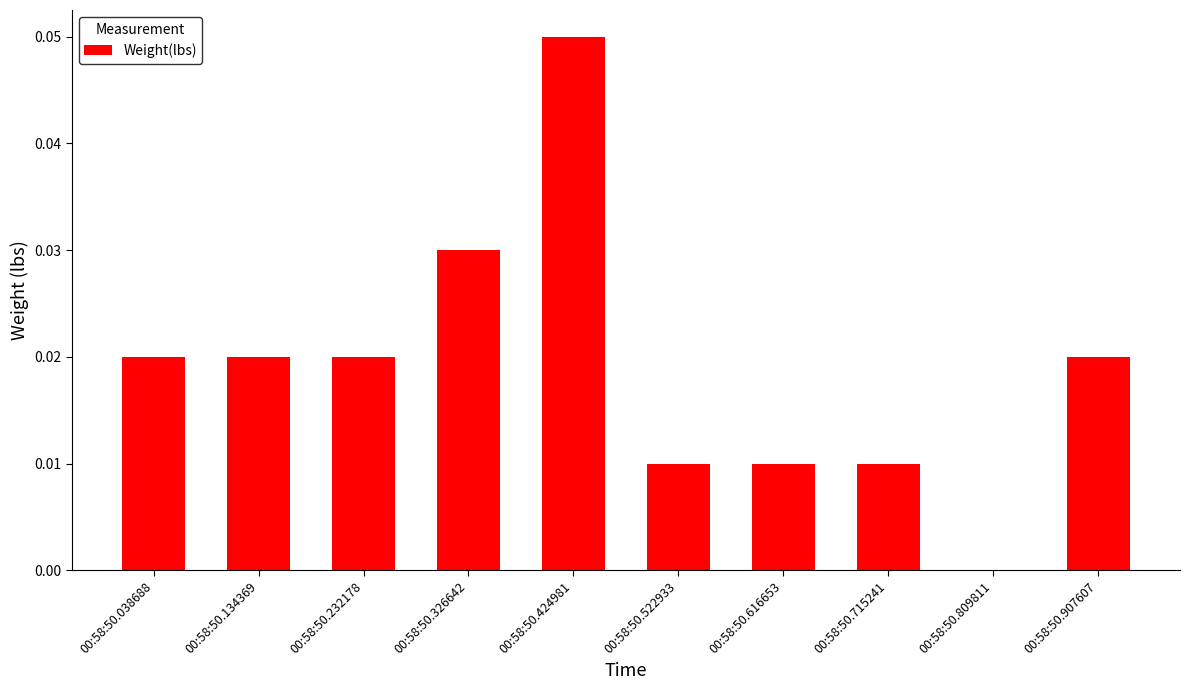

The chart shows a value of 0.1 at 00:58:50.326642. True or false?

False